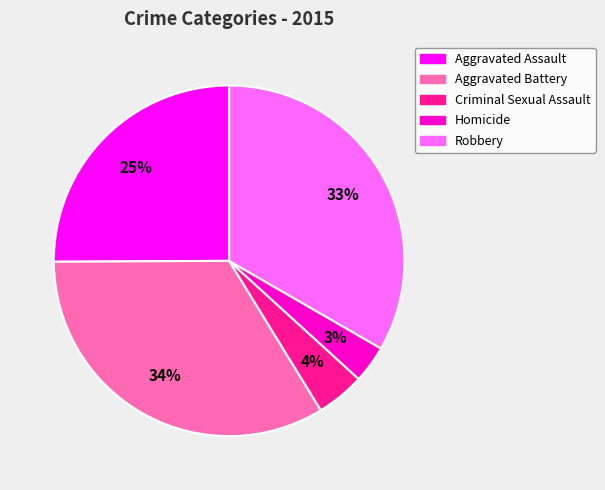

Approximately how many times larger is the value at Criminal Sexual Assault compared to Homicide?

1.3